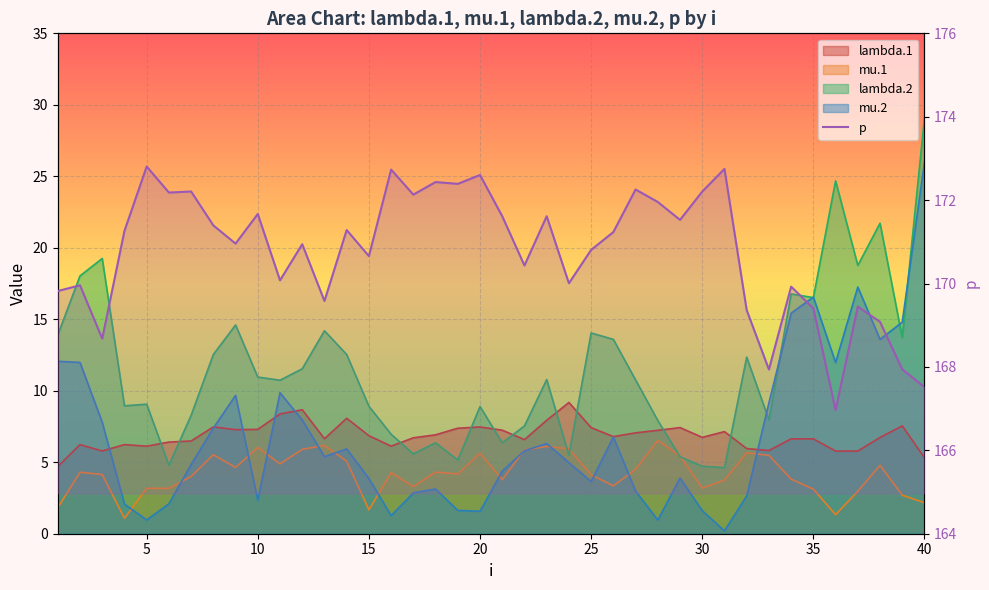

Is it true that the value at 35 is 260.7?

False